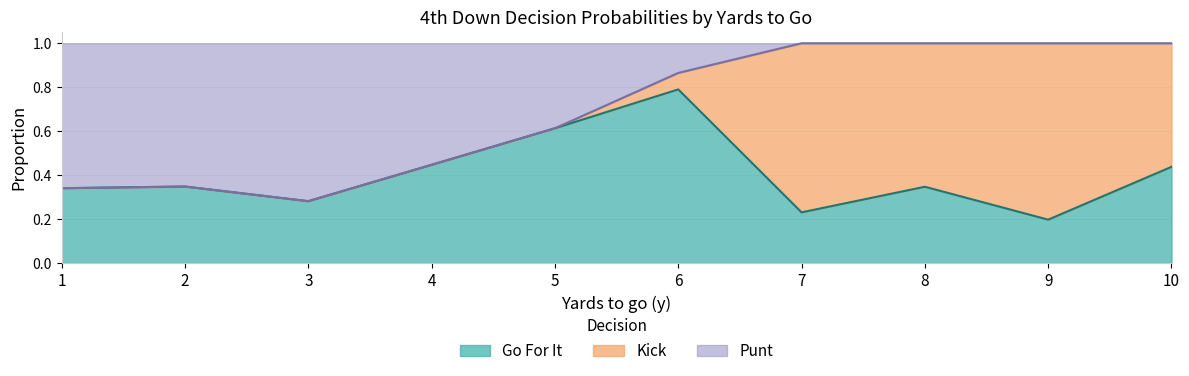

Which category has the lowest value in the kick series?

1